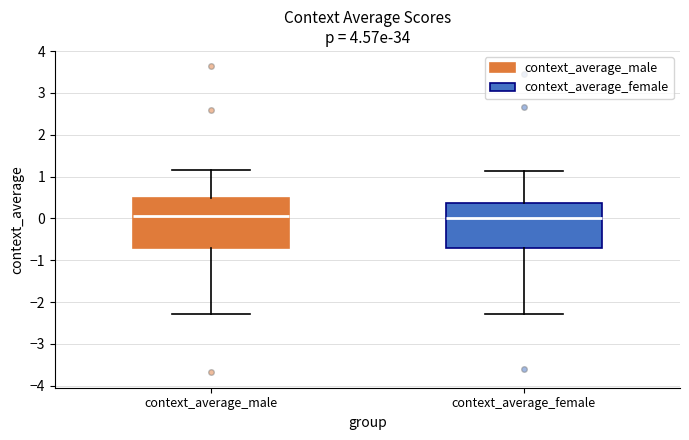

Reading left to right, read every box against the y-axis: the position of its median line, the range the box covers, and the ends of its whiskers. The values are not printed on the chart, so give them approximately, as read against the axis.

context_average_male: median 0.1, box -0.7 to 0.5, whiskers -2.3 to 1.2
context_average_female: median 0.0, box -0.7 to 0.4, whiskers -2.3 to 1.1